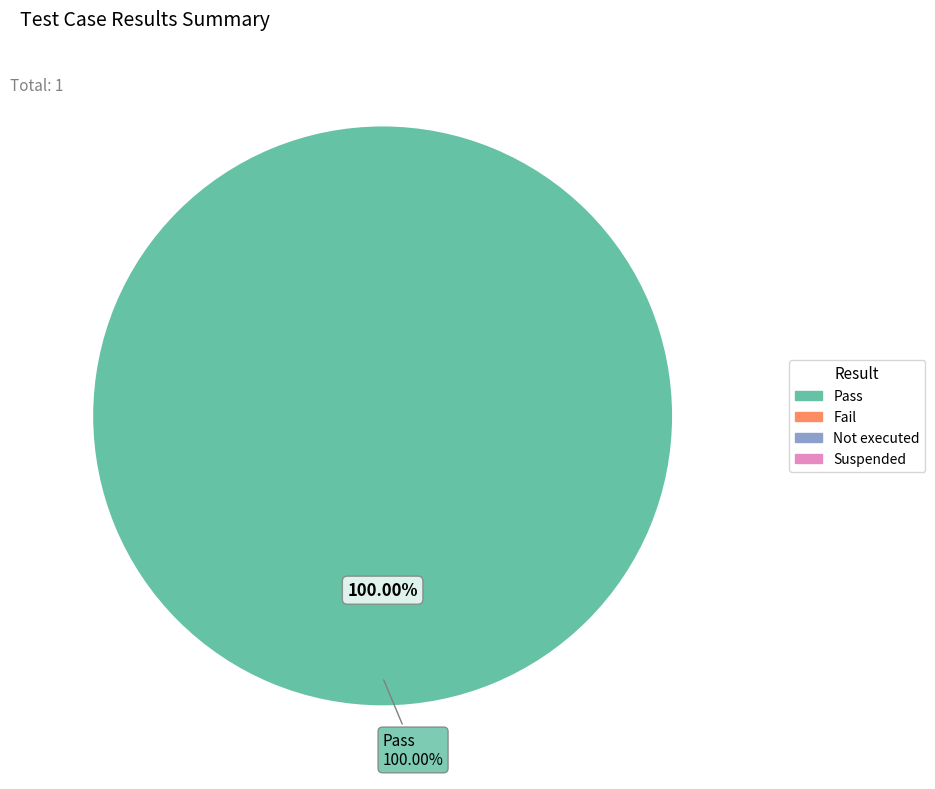

The Not executed slice represents 0% of the pie. True or false?

True